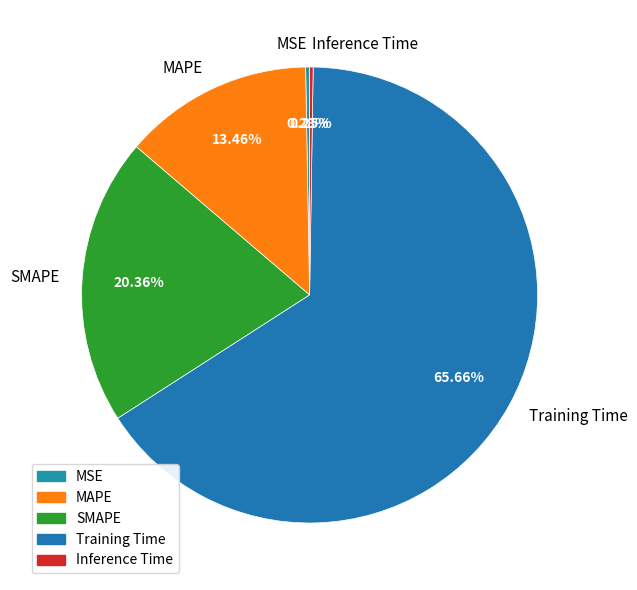

What percentage is NOT represented by SMAPE?

79.6%